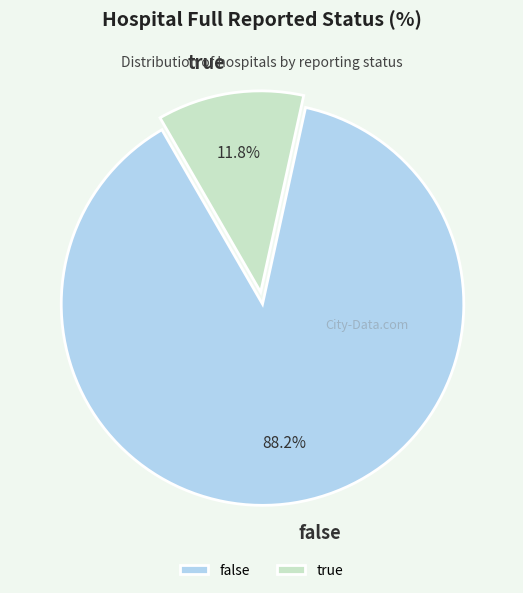

To the nearest percent, what is the difference between the largest and smallest slice percentages?

76%